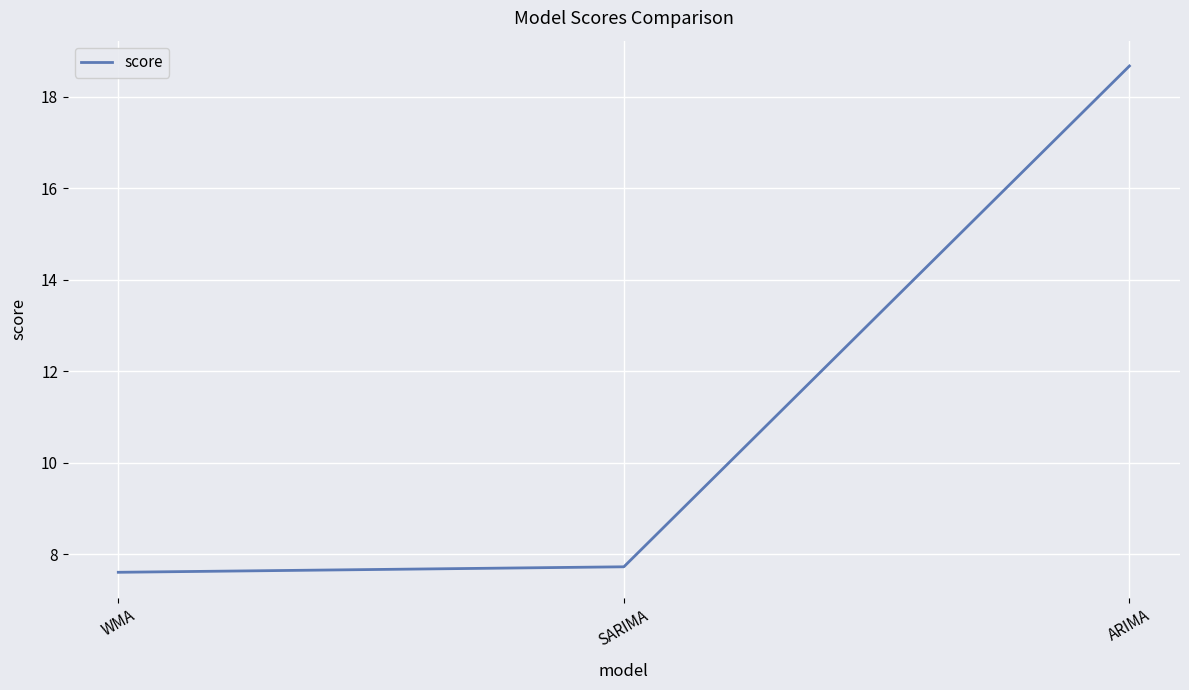

What is the ratio of the value at ARIMA to the value at WMA?

2.5